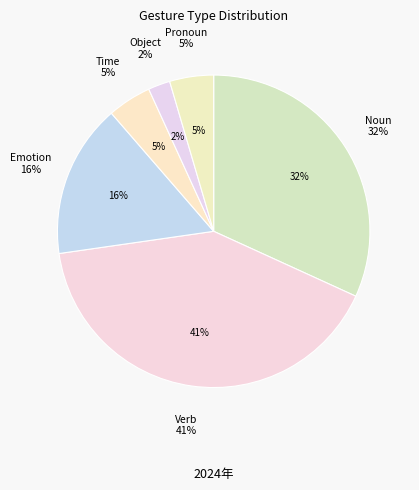

To the nearest percent, what is the difference between the largest and smallest slice percentages?

39%